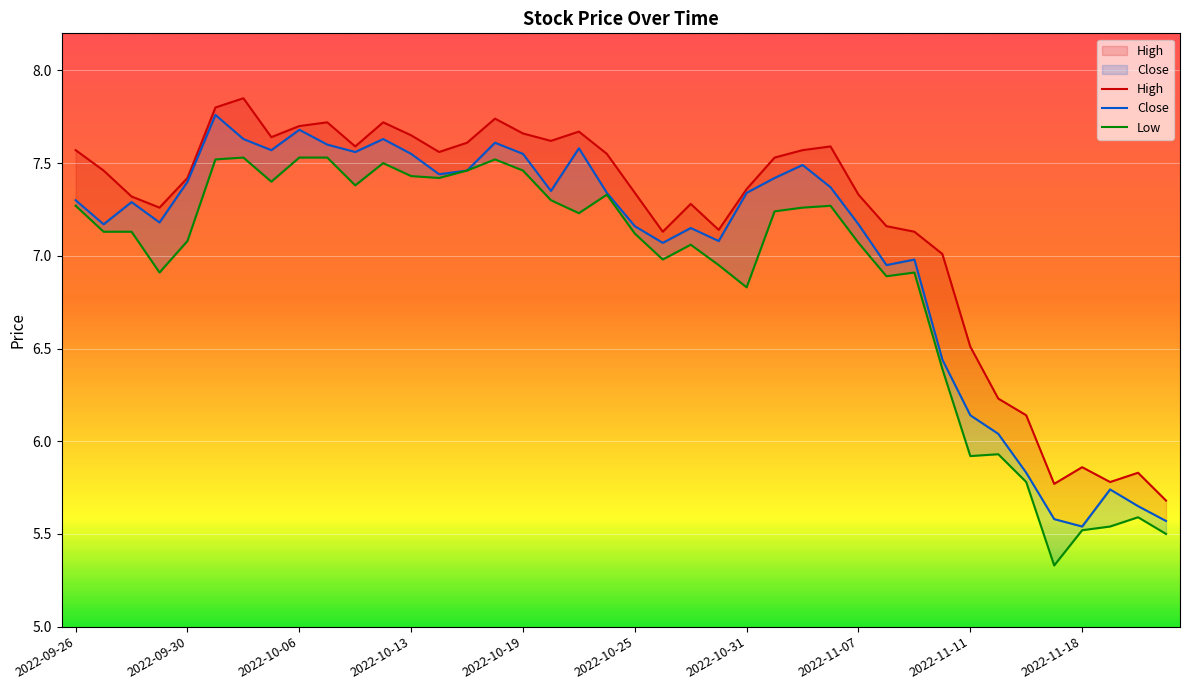

How many lines are shown in the chart?

3